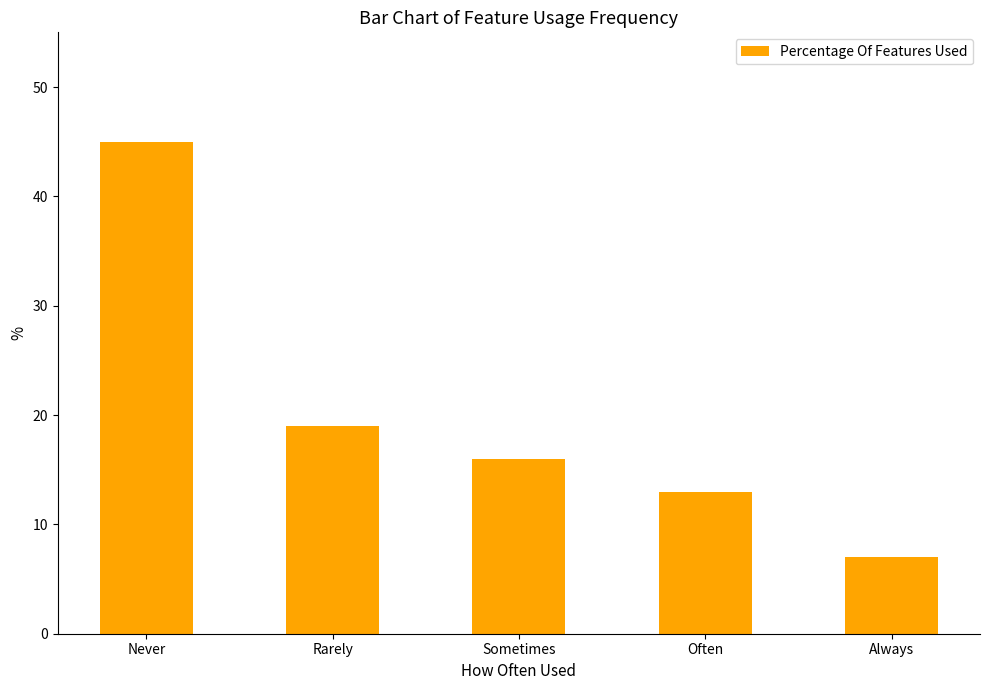

Is it true that the value at Never is 45?

True